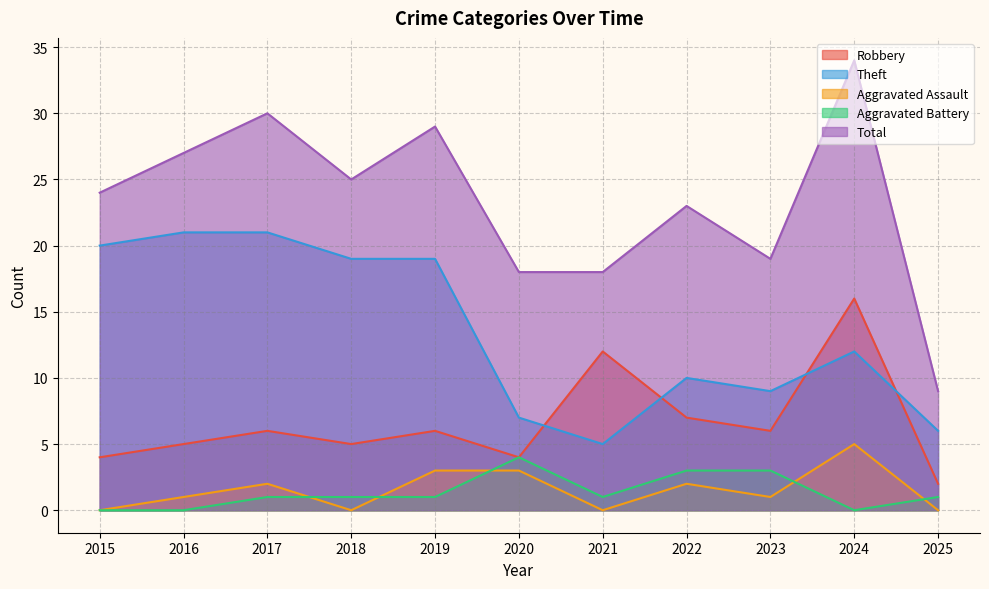

Reading left to right, extract all data points from this chart.

Robbery: 4	5	6	5	6	4	12	7	6	16	2
Theft: 20	21	21	19	19	7	5	10	9	12	6
Aggravated Assault: 0	1	2	0	3	3	0	2	1	5	0
Aggravated Battery: 0	0	1	1	1	4	1	3	3	0	1
Total: 24	27	30	25	29	18	18	23	19	34	9